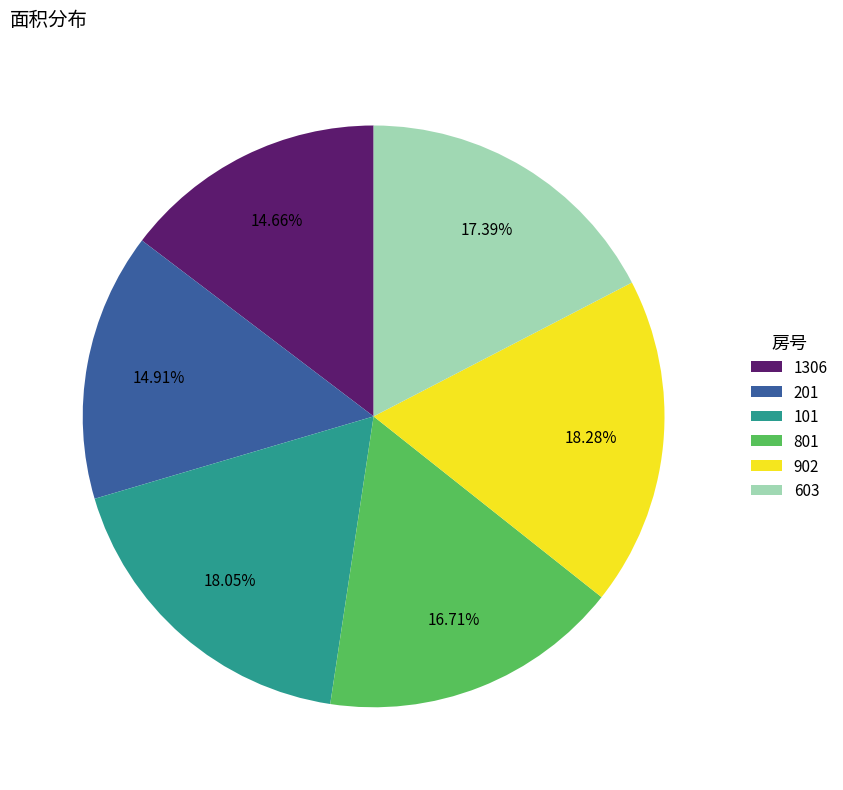

What is the ratio of the value at 101 to the value at 1306?

1.2